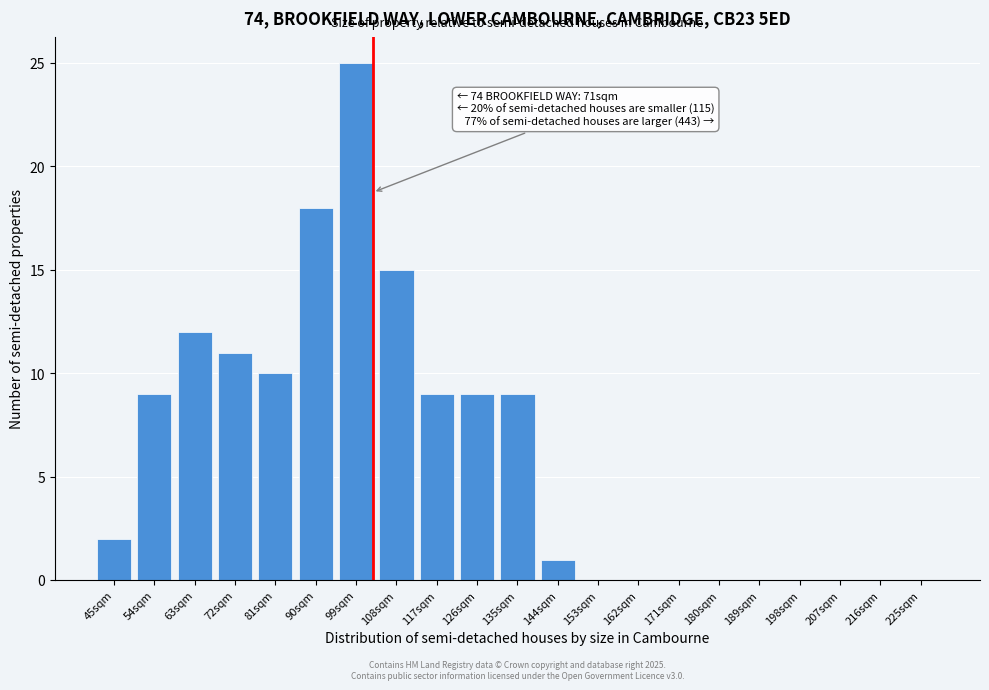

Reading left to right, transcribe all the data shown in this chart.

45sqm=2	54sqm=9	63sqm=12	72sqm=11	81sqm=10	90sqm=18	99sqm=25	108sqm=15	117sqm=9	126sqm=9	135sqm=9	144sqm=1	153sqm=0	162sqm=0	171sqm=0	180sqm=0	189sqm=0	198sqm=0	207sqm=0	216sqm=0	225sqm=0